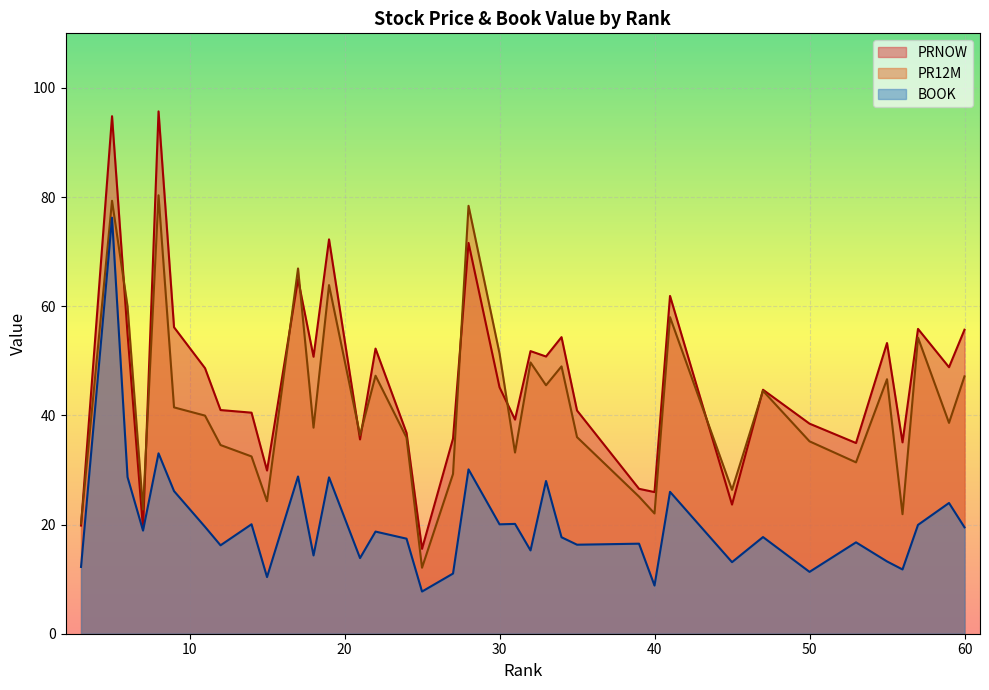

In BOOK, how many points are lower than both neighbors (excluding endpoints)?

13